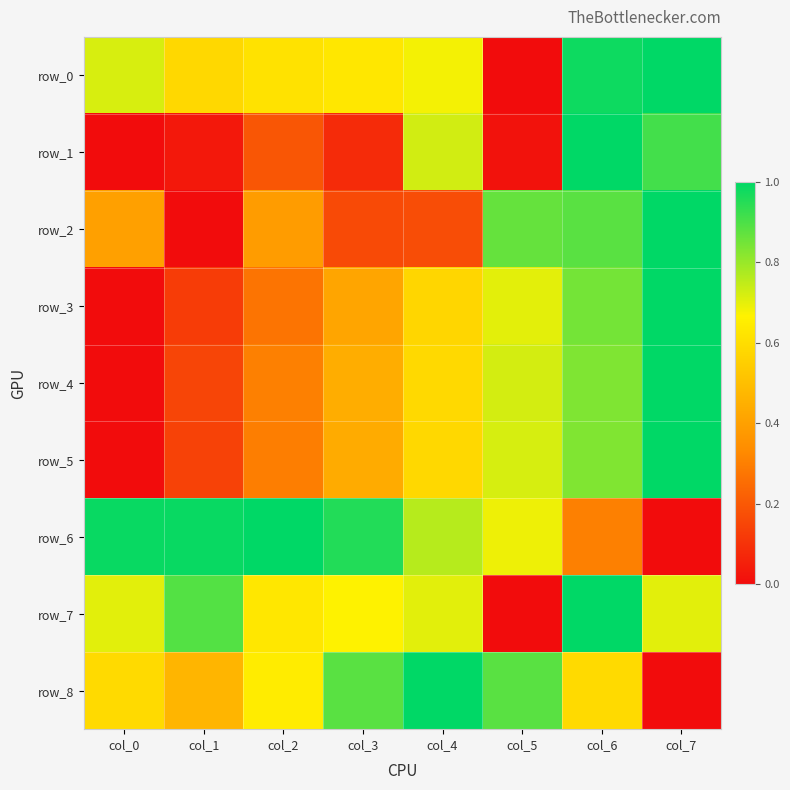

The value of row_1 at col_7 is 1.2. True or false?

False